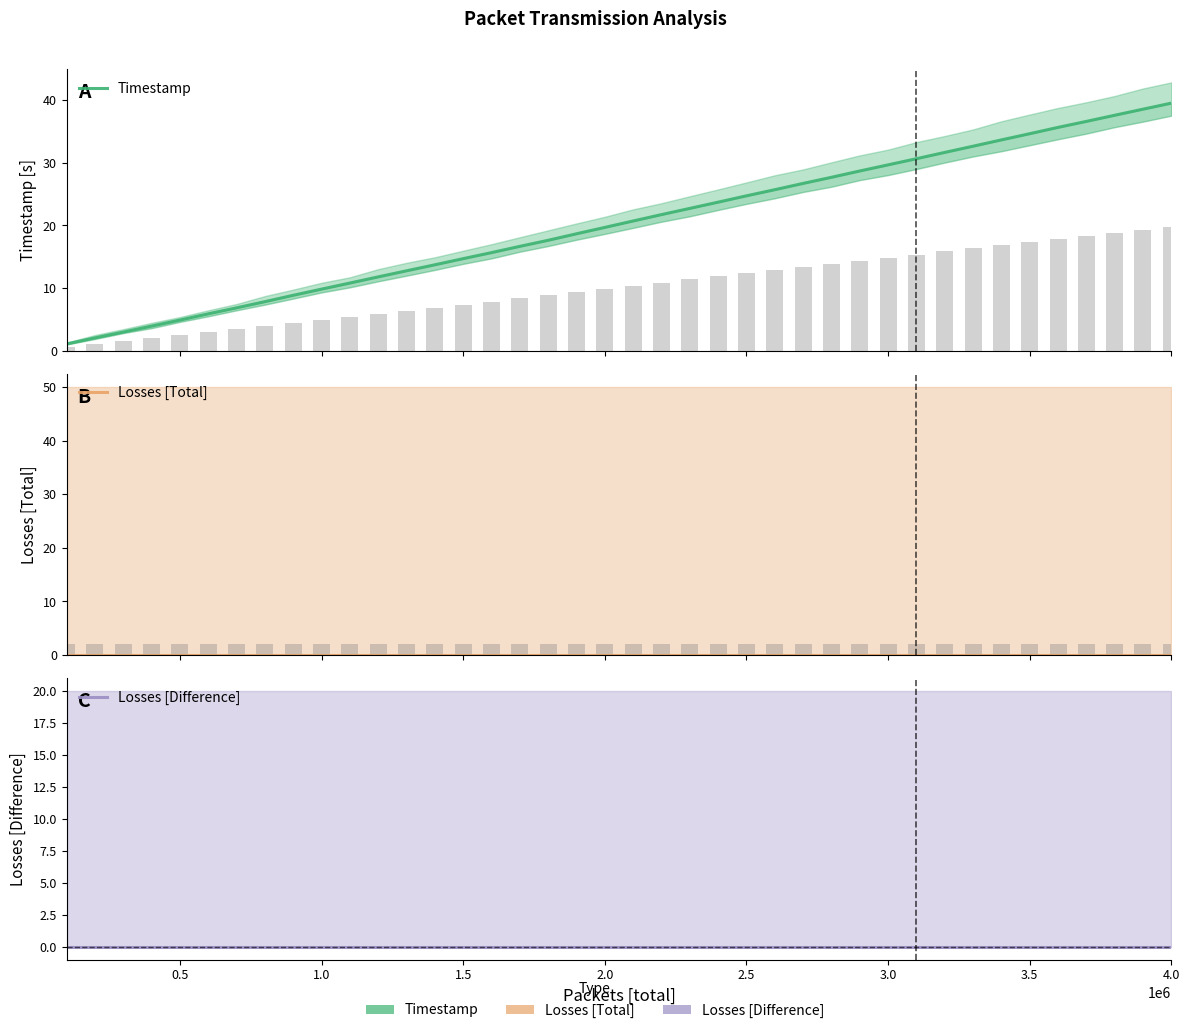

At 2.5, list the series in order from smallest to largest.

Losses [Total], Losses [Difference], Timestamp